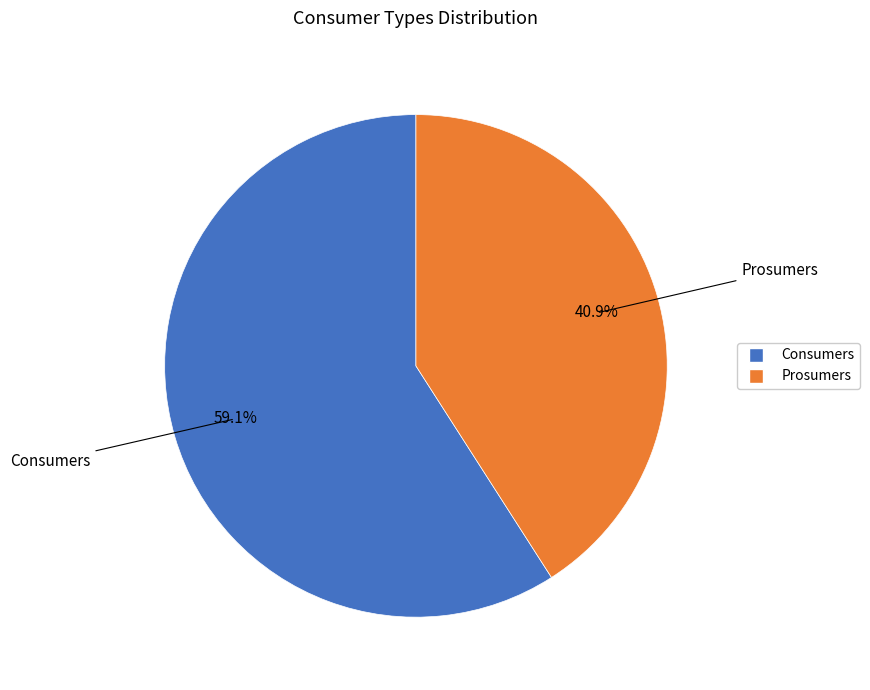

How much of the chart is everything except Consumers?

40.9%